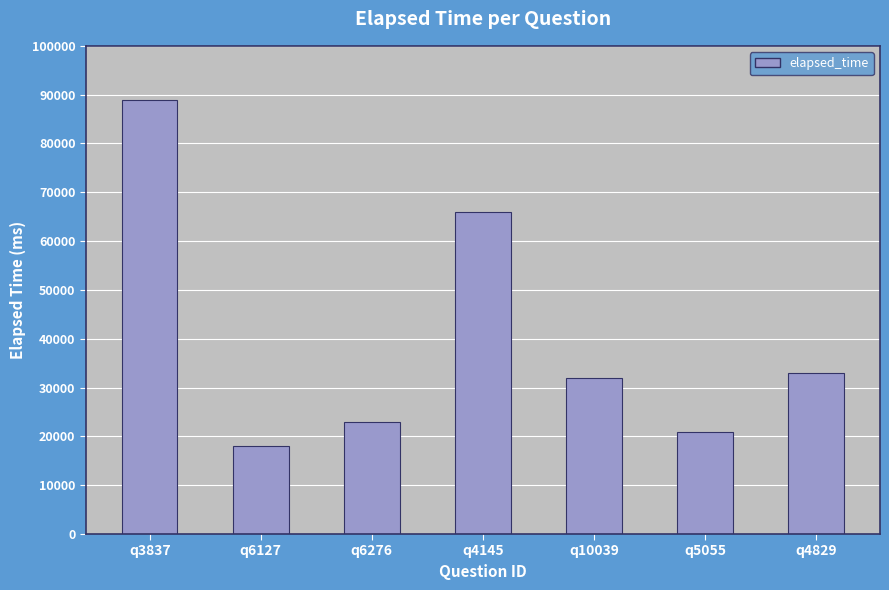

List the labels in order of value, largest first.

q3837, q4145, q4829, q10039, q6276, q5055, q6127